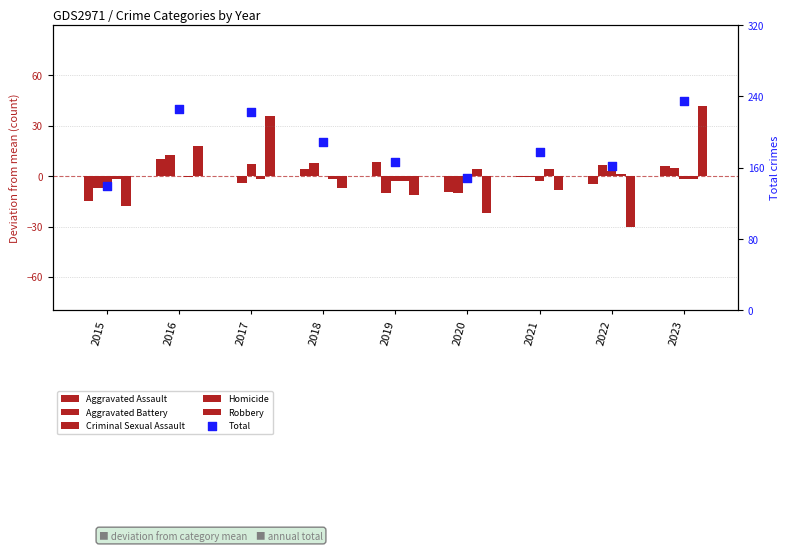

Which series contains the lowest Y value?

Robbery